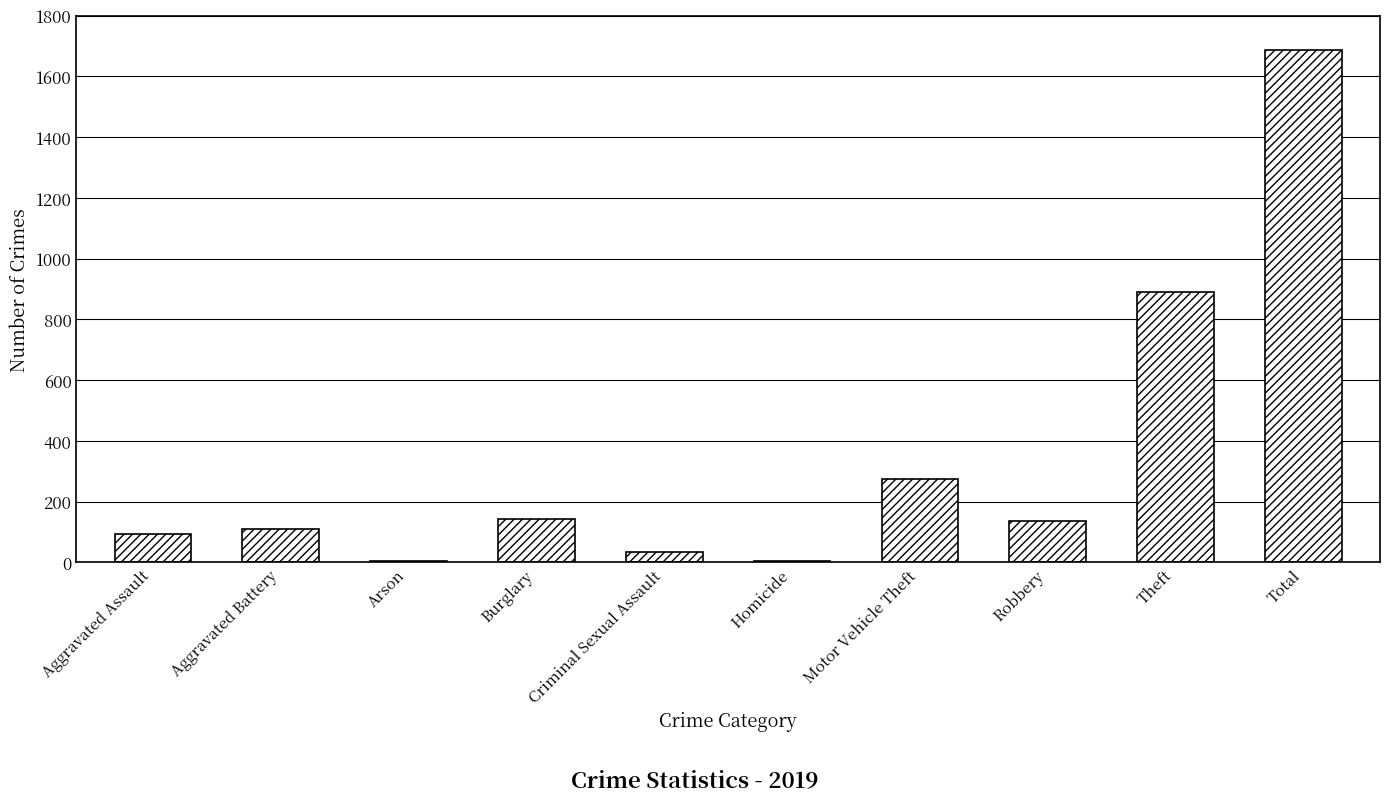

Are the bars horizontal?

No